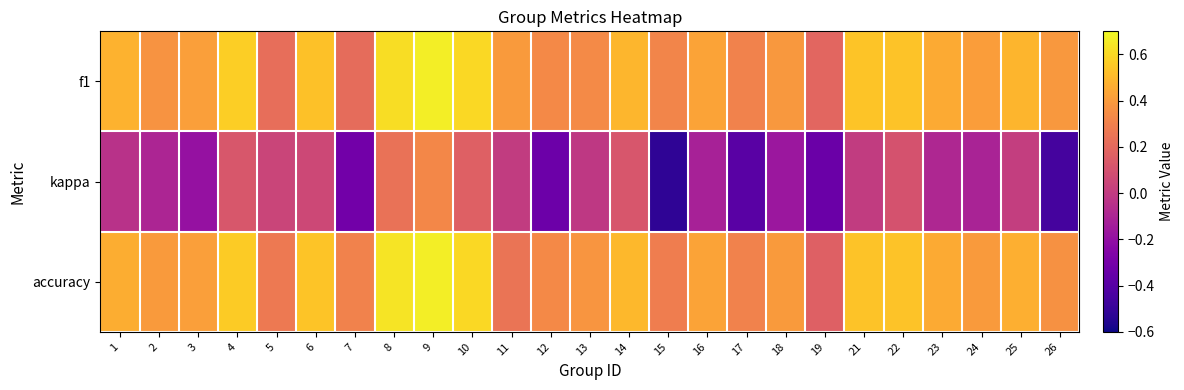

Reading left to right, transcribe all the data shown in this chart.

f1: 1=0.5	2=0.4	3=0.4	4=0.6	5=0.2	6=0.5	7=0.2	8=0.6	9=0.7	10=0.6	11=0.4	12=0.3	13=0.3	14=0.5	15=0.3	16=0.4	17=0.3	18=0.4	19=0.2	21=0.5	22=0.5	23=0.5	24=0.4	25=0.5	26=0.4
kappa: 1=-0.0	2=-0.1	3=-0.2	4=0.1	5=0.0	6=0.1	7=-0.3	8=0.2	9=0.3	10=0.2	11=0.0	12=-0.3	13=-0.0	14=0.1	15=-0.5	16=-0.1	17=-0.4	18=-0.2	19=-0.3	21=0.0	22=0.1	23=-0.1	24=-0.1	25=0.0	26=-0.5
accuracy: 1=0.5	2=0.4	3=0.4	4=0.6	5=0.3	6=0.5	7=0.3	8=0.6	9=0.7	10=0.6	11=0.2	12=0.3	13=0.4	14=0.5	15=0.3	16=0.4	17=0.3	18=0.4	19=0.2	21=0.5	22=0.5	23=0.5	24=0.4	25=0.5	26=0.4